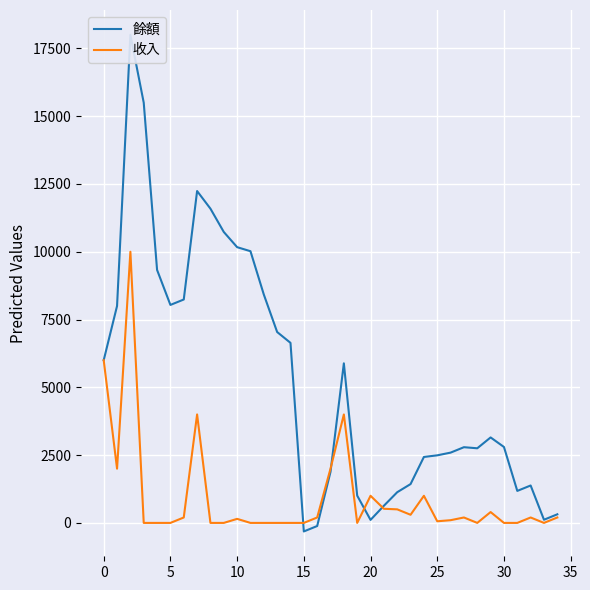

What is the spread (max minus min) of values at 18?

1885